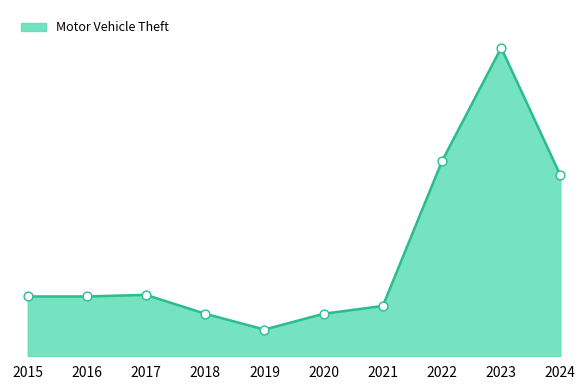

What is the change in value from 2015 to 2023?

+158